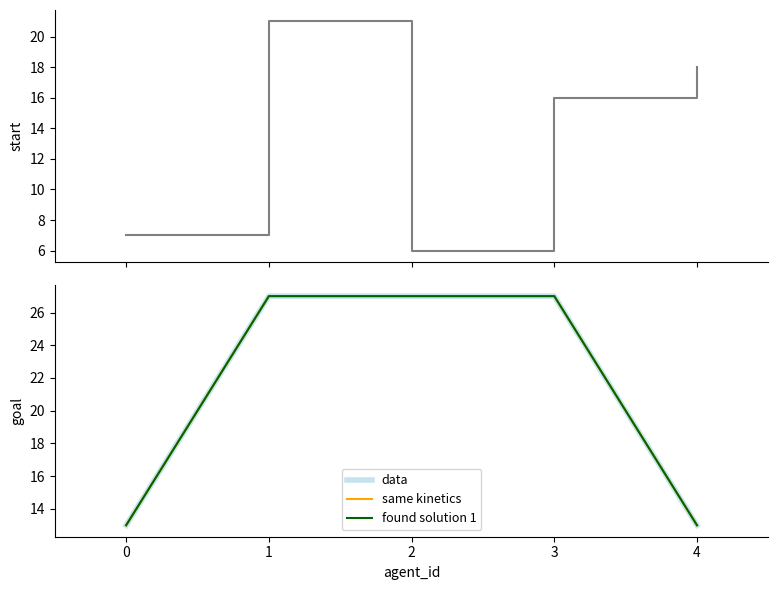

How many lines are shown in the chart?

4